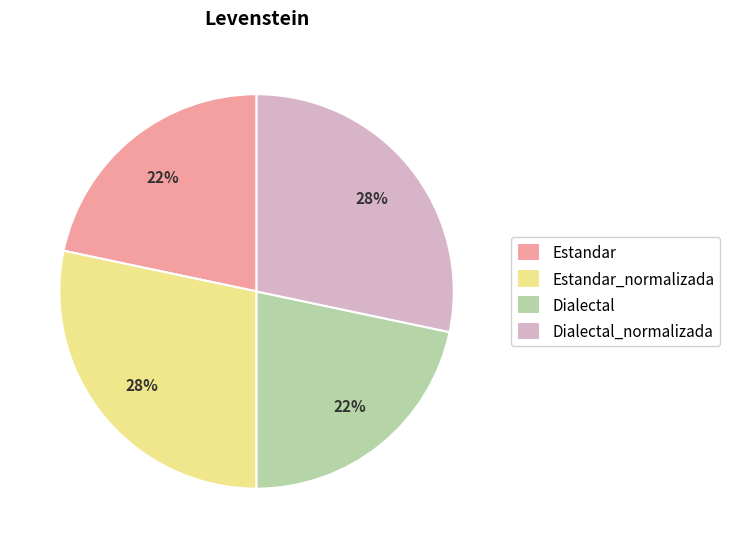

True or false: Dialectal_normalizada accounts for 28% of the total.

True